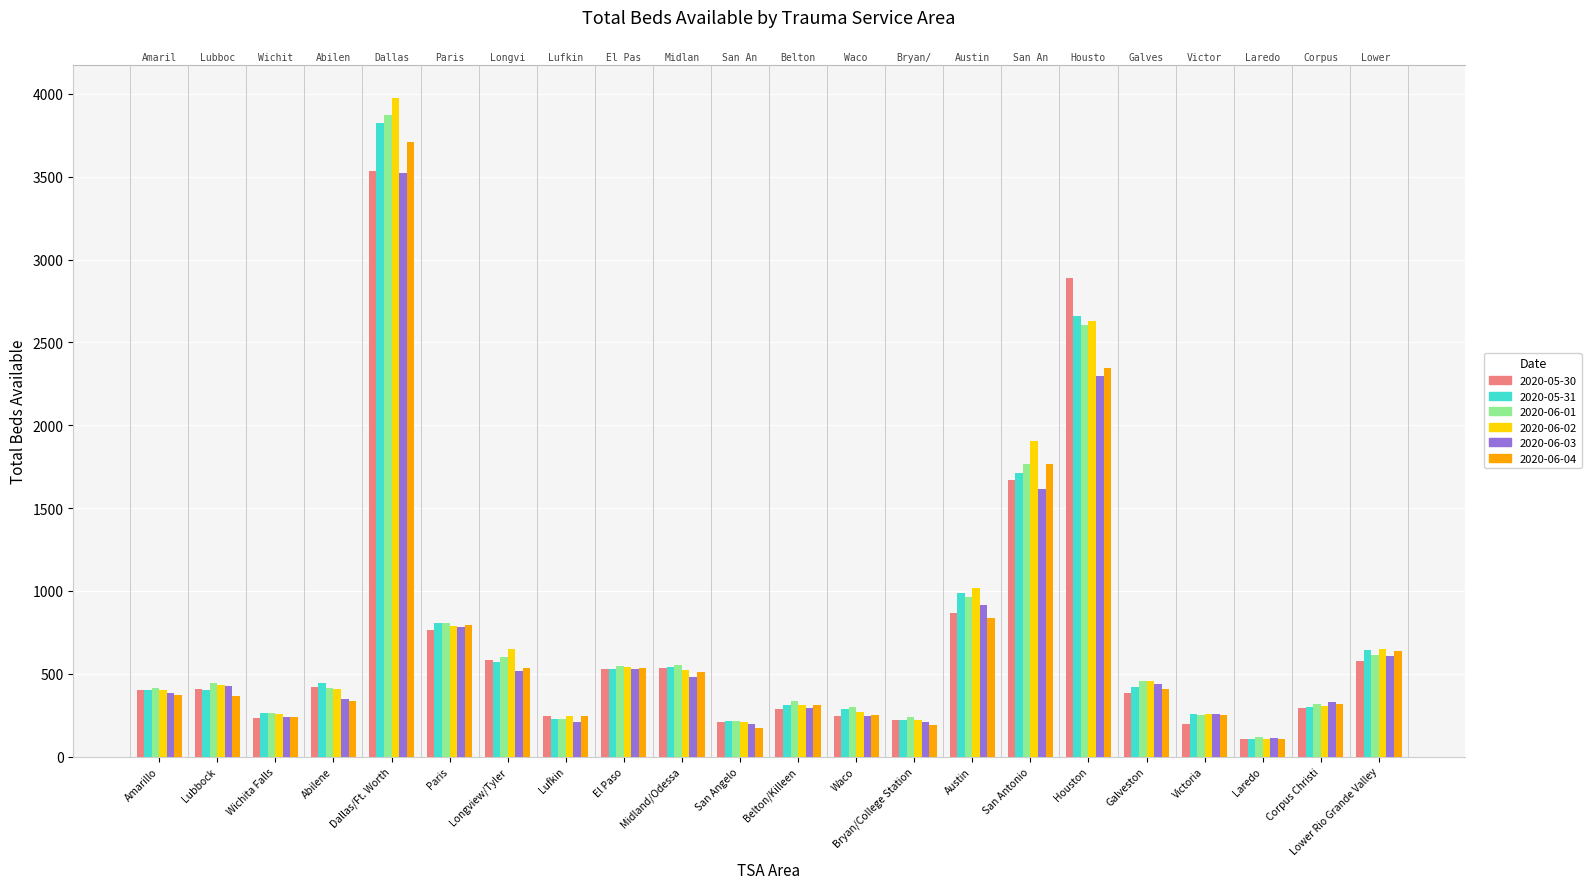

At how many categories does at least one series exceed 3341?

1